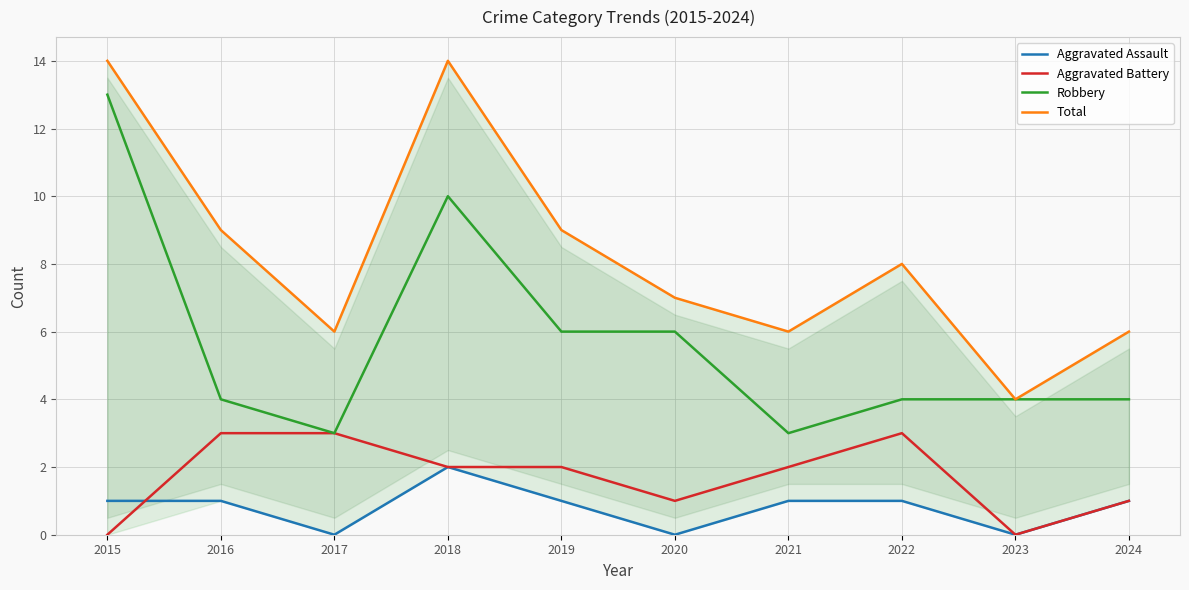

Which has a higher value, 2023 or 2018?

2018